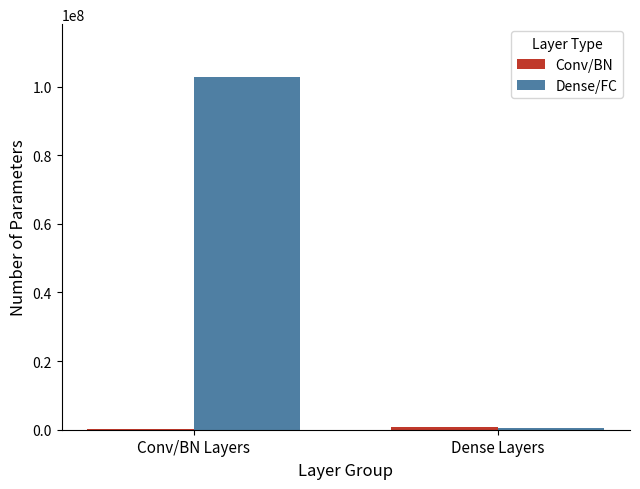

What is the maximum value for Dense/FC?

102761472